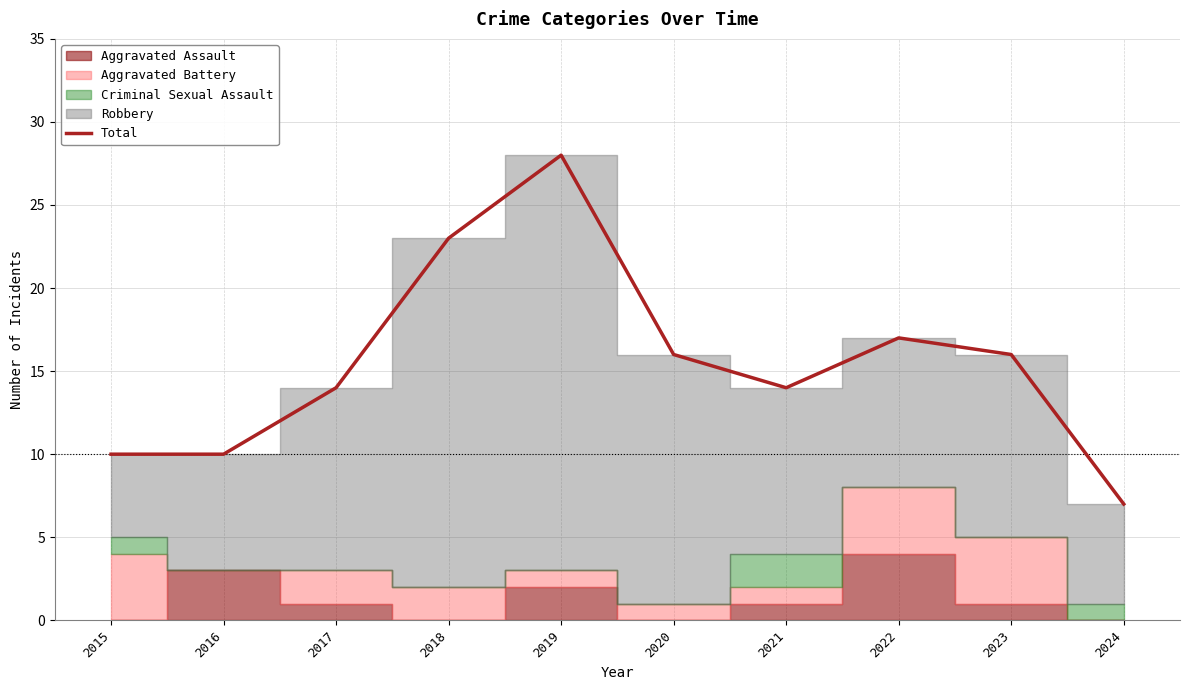

What is the difference between the maximum and minimum values?

21